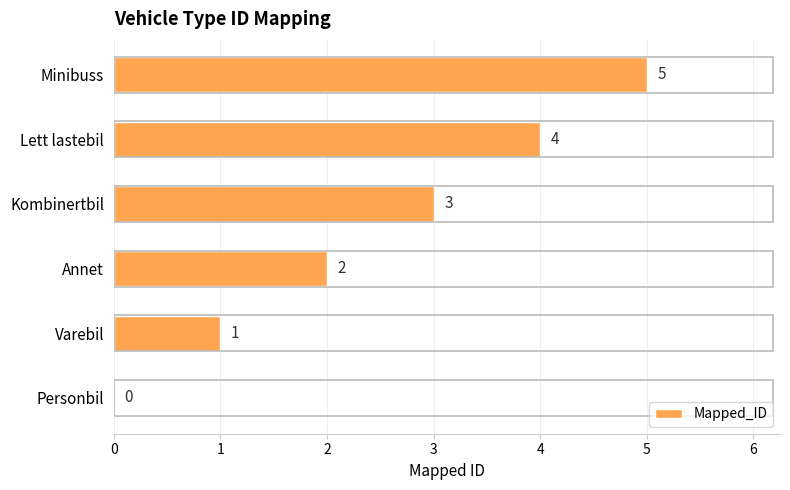

What is the sum of the values at Annet and Minibuss?

7